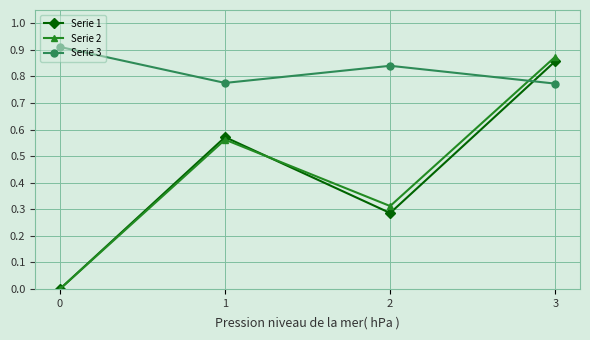

At which category is the sum across all series the highest?

3